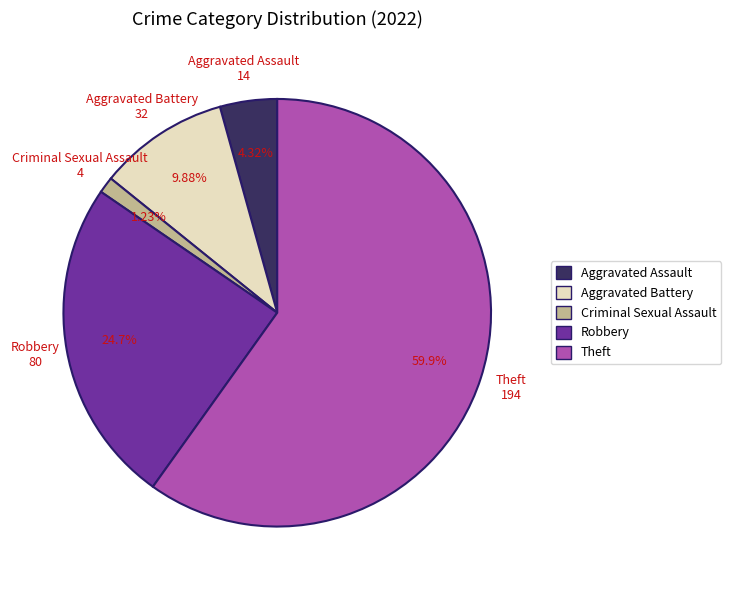

Does any single category account for the majority?

Yes